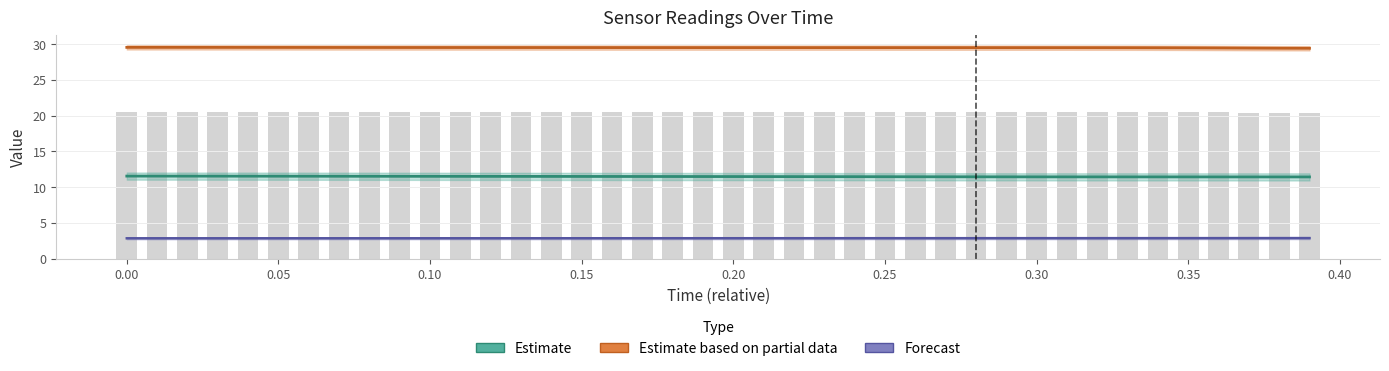

Which series has the widest spread of values?

Estimate based on partial data